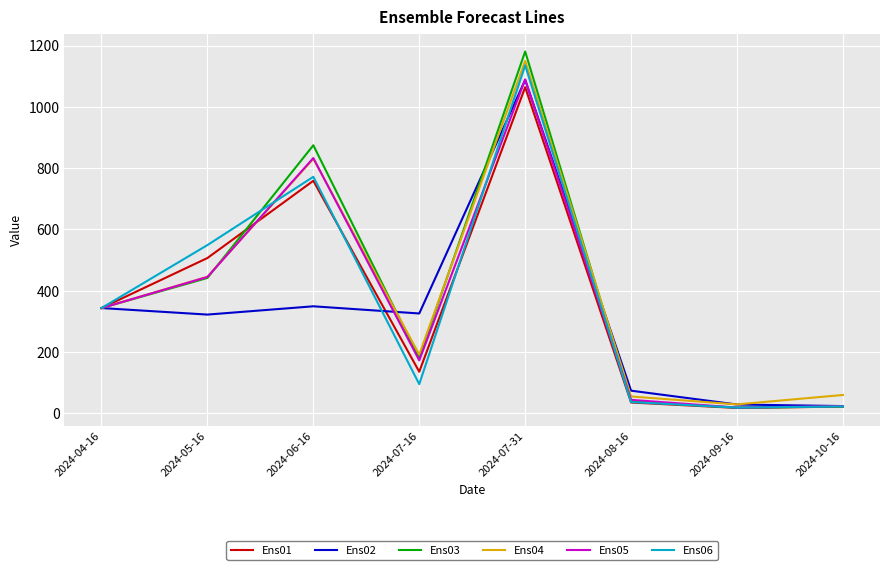

Which series has the largest range (max minus min)?

Ens03